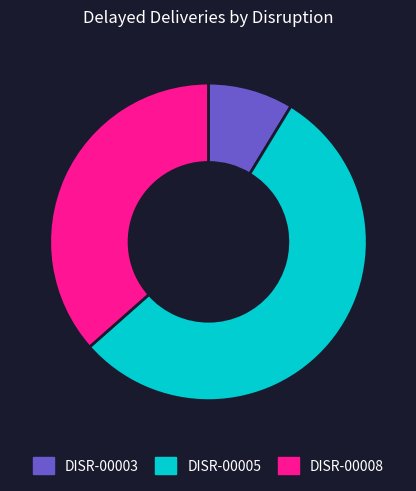

Rank the categories by value from lowest to highest.

DISR-00003, DISR-00008, DISR-00005